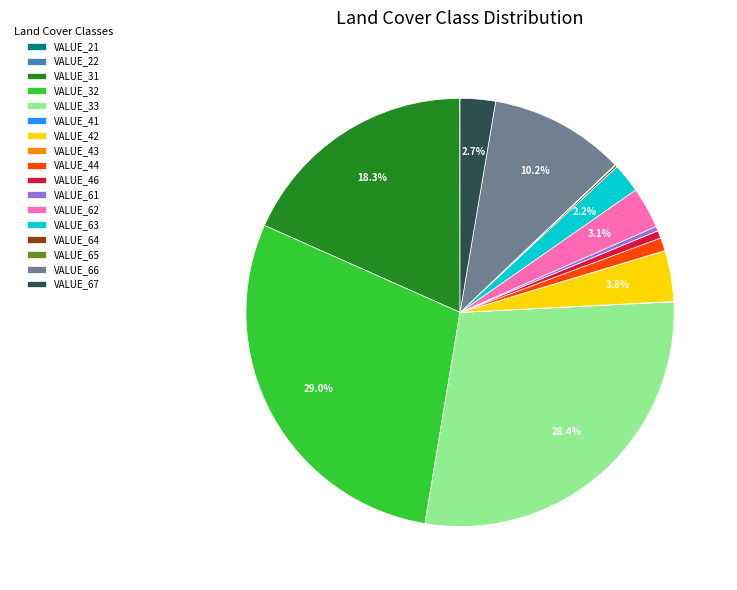

Is it true that VALUE_33 is 17% of the pie?

False